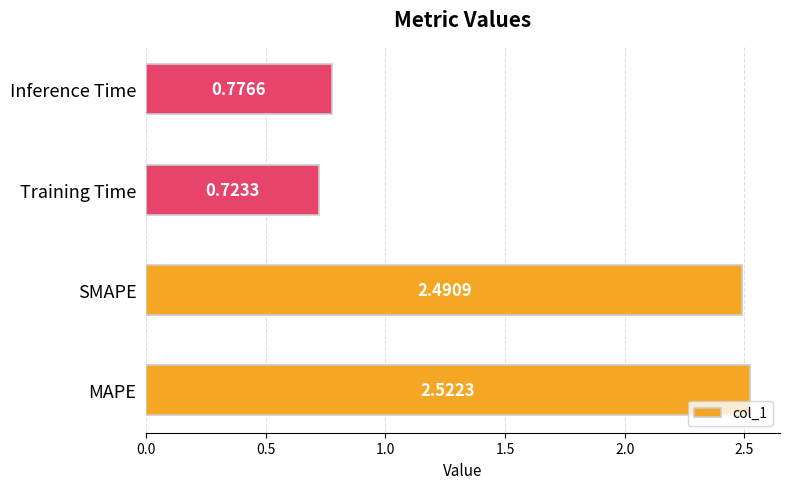

Rank the categories by value from highest to lowest.

MAPE, SMAPE, Inference Time, Training Time